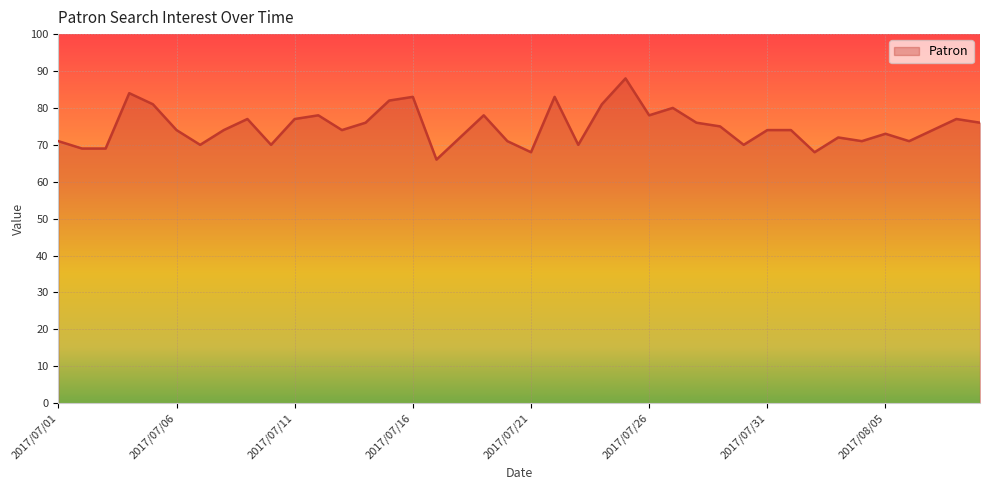

What is the sum of all values?

2995